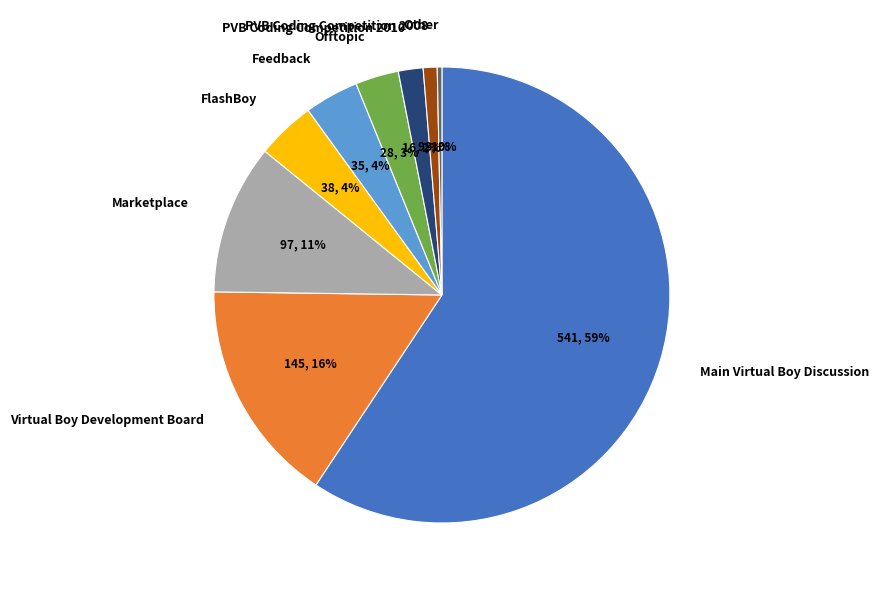

Is it true that Marketplace is 5% of the pie?

False